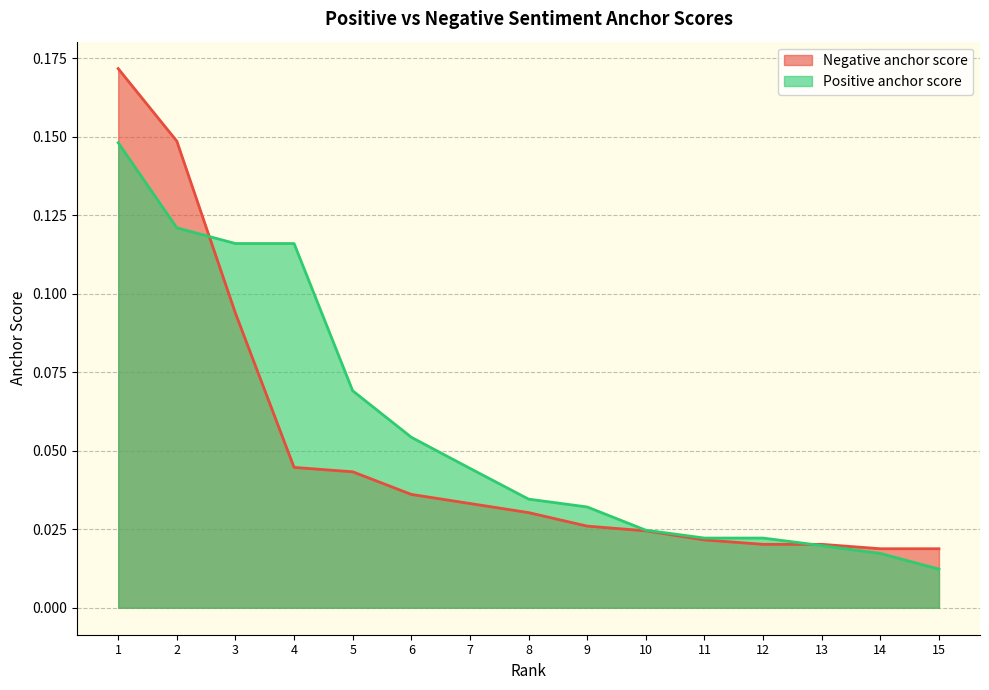

How many times do Negative anchor score and Positive anchor score cross each other?

2